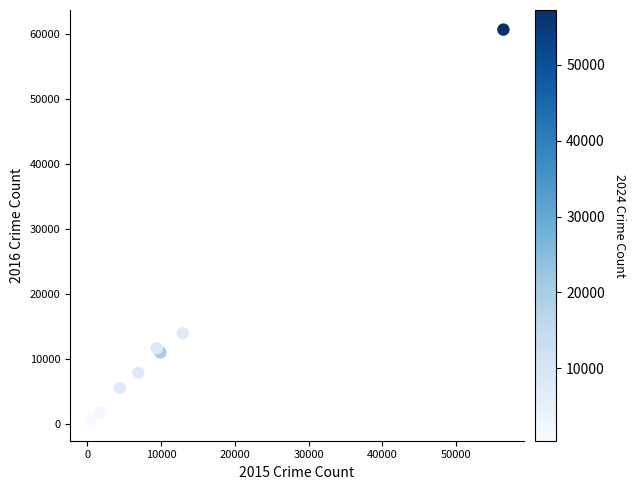

What Y value in the scatter plot is closest to 30557?

13996